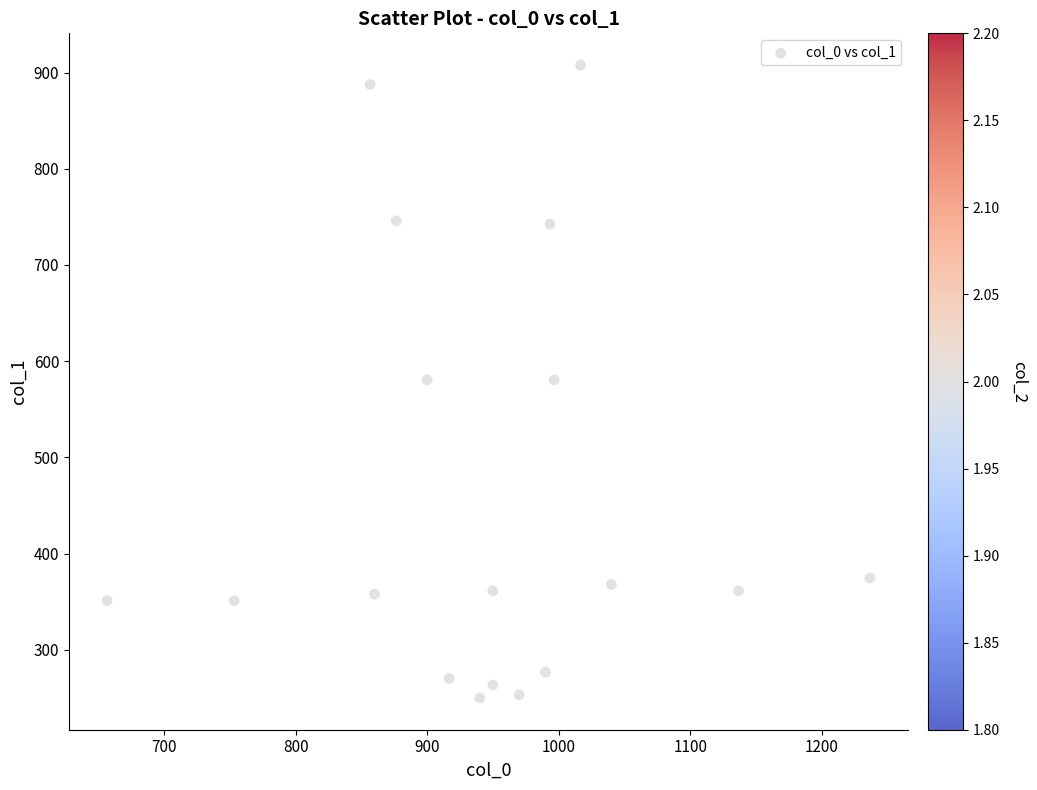

What is the range of X values (max minus min)?

580.0